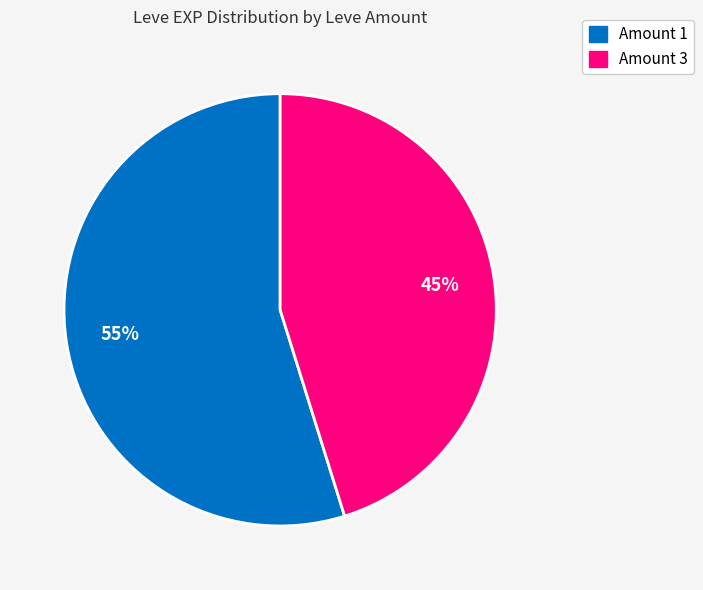

Does any single category account for the majority?

Yes